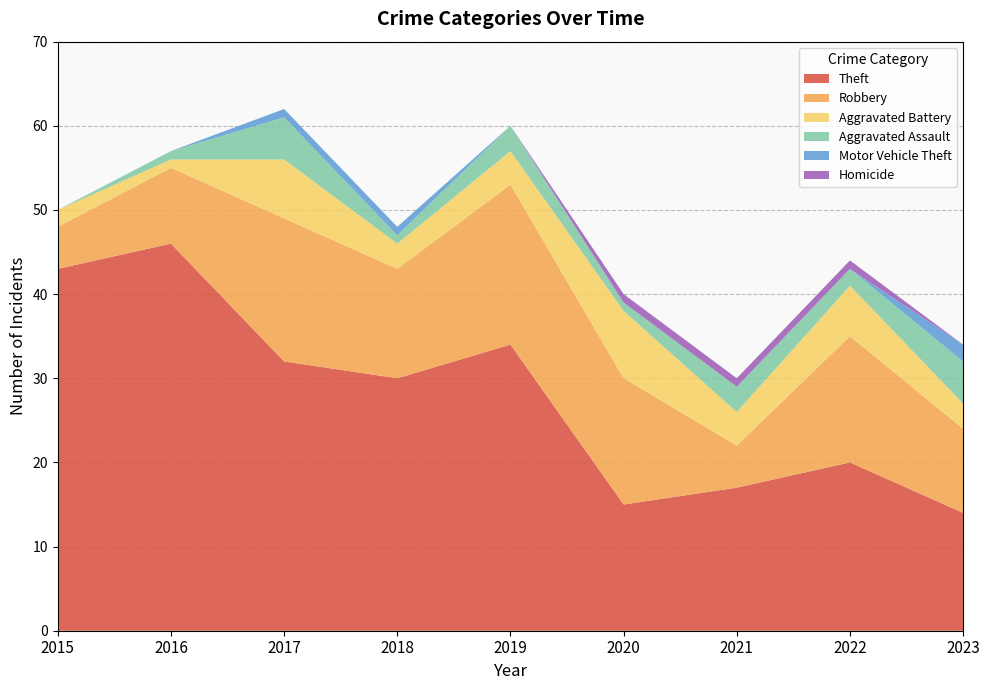

Reading left to right, extract all data points from this chart.

Theft: 2015=43	2016=46	2017=32	2018=30	2019=34	2020=15	2021=17	2022=20	2023=14
Robbery: 2015=5	2016=9	2017=17	2018=13	2019=19	2020=15	2021=5	2022=15	2023=10
Aggravated Battery: 2015=2	2016=1	2017=7	2018=3	2019=4	2020=8	2021=4	2022=6	2023=3
Aggravated Assault: 2015=0	2016=1	2017=5	2018=1	2019=3	2020=1	2021=3	2022=2	2023=5
Motor Vehicle Theft: 2015=0	2016=0	2017=1	2018=1	2019=0	2020=0	2021=0	2022=0	2023=2
Homicide: 2015=0	2016=0	2017=0	2018=0	2019=0	2020=1	2021=1	2022=1	2023=0